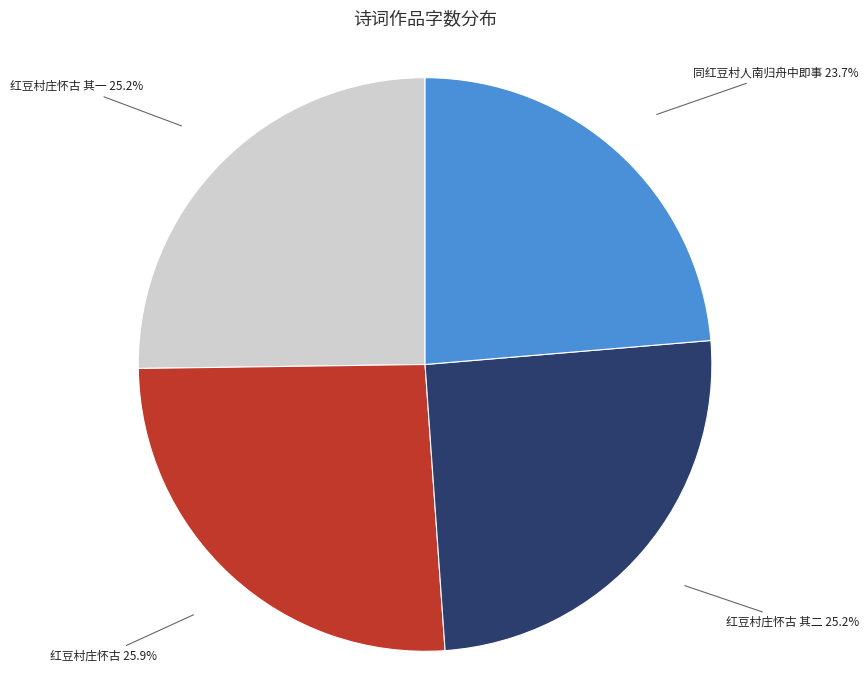

How many segments does this pie chart have?

4